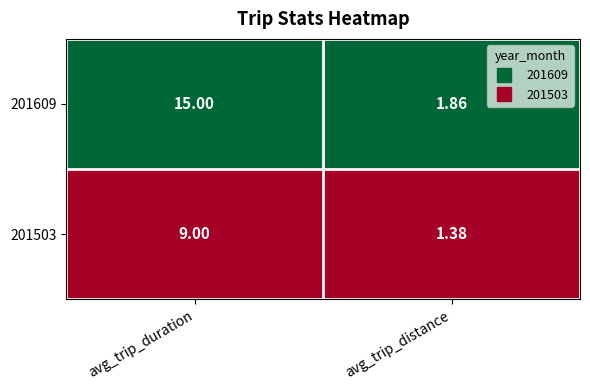

What is the maximum value shown in the chart?

15.0